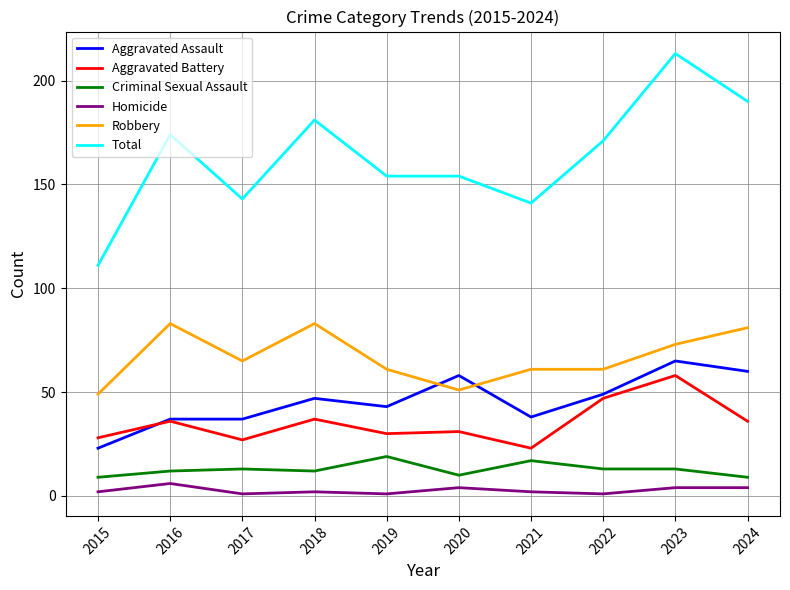

Is it true that Robbery equals 18 at 2015?

False